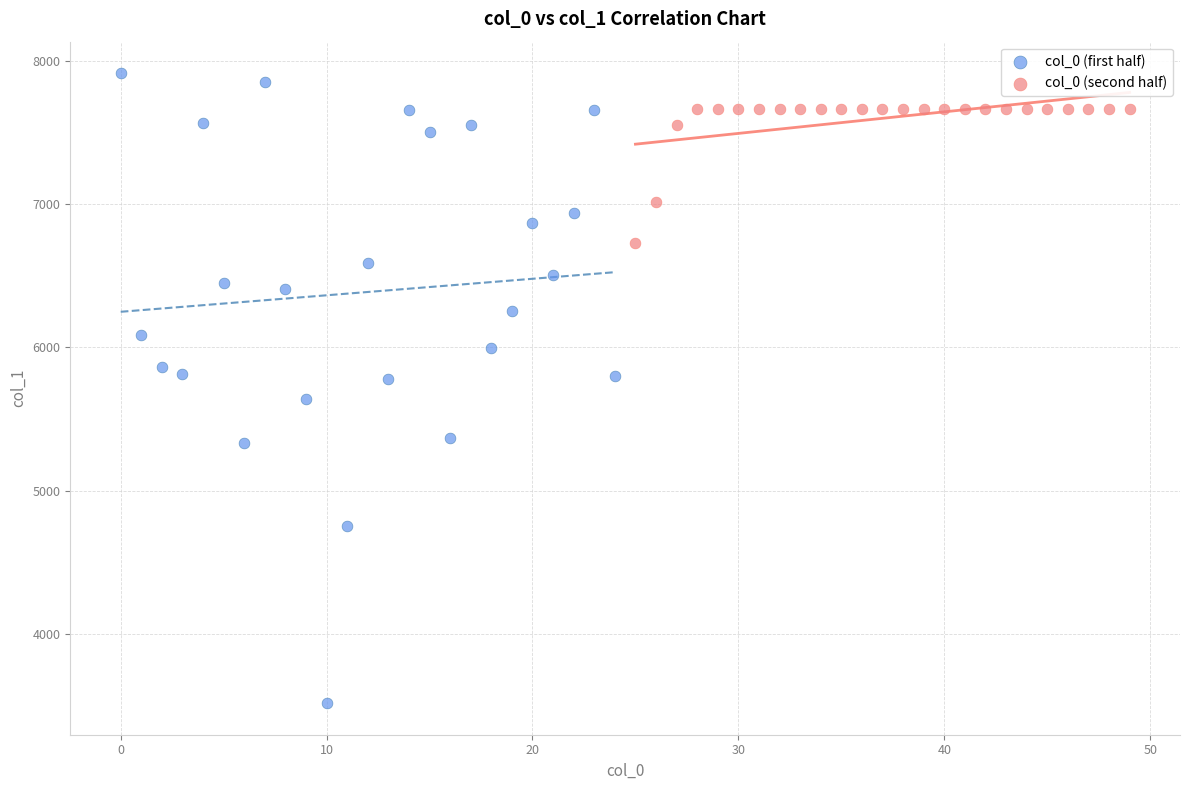

Which series has the widest spread of Y values?

col_0 (first half)